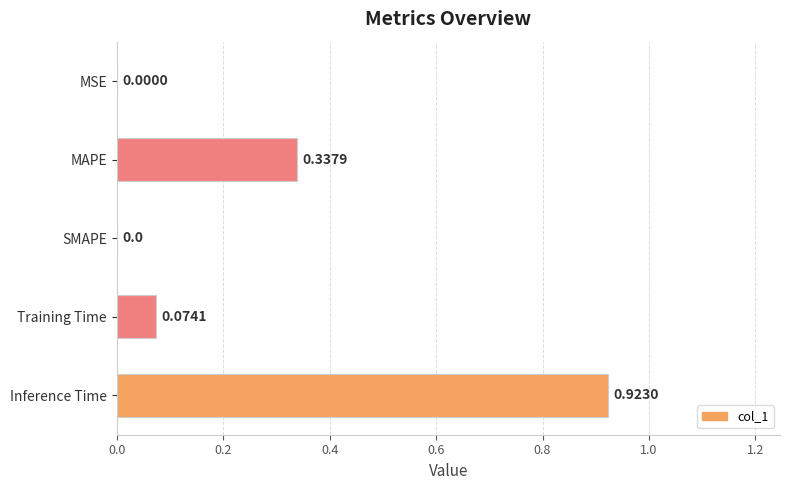

What is the change in value from MSE to Training Time?

+0.1